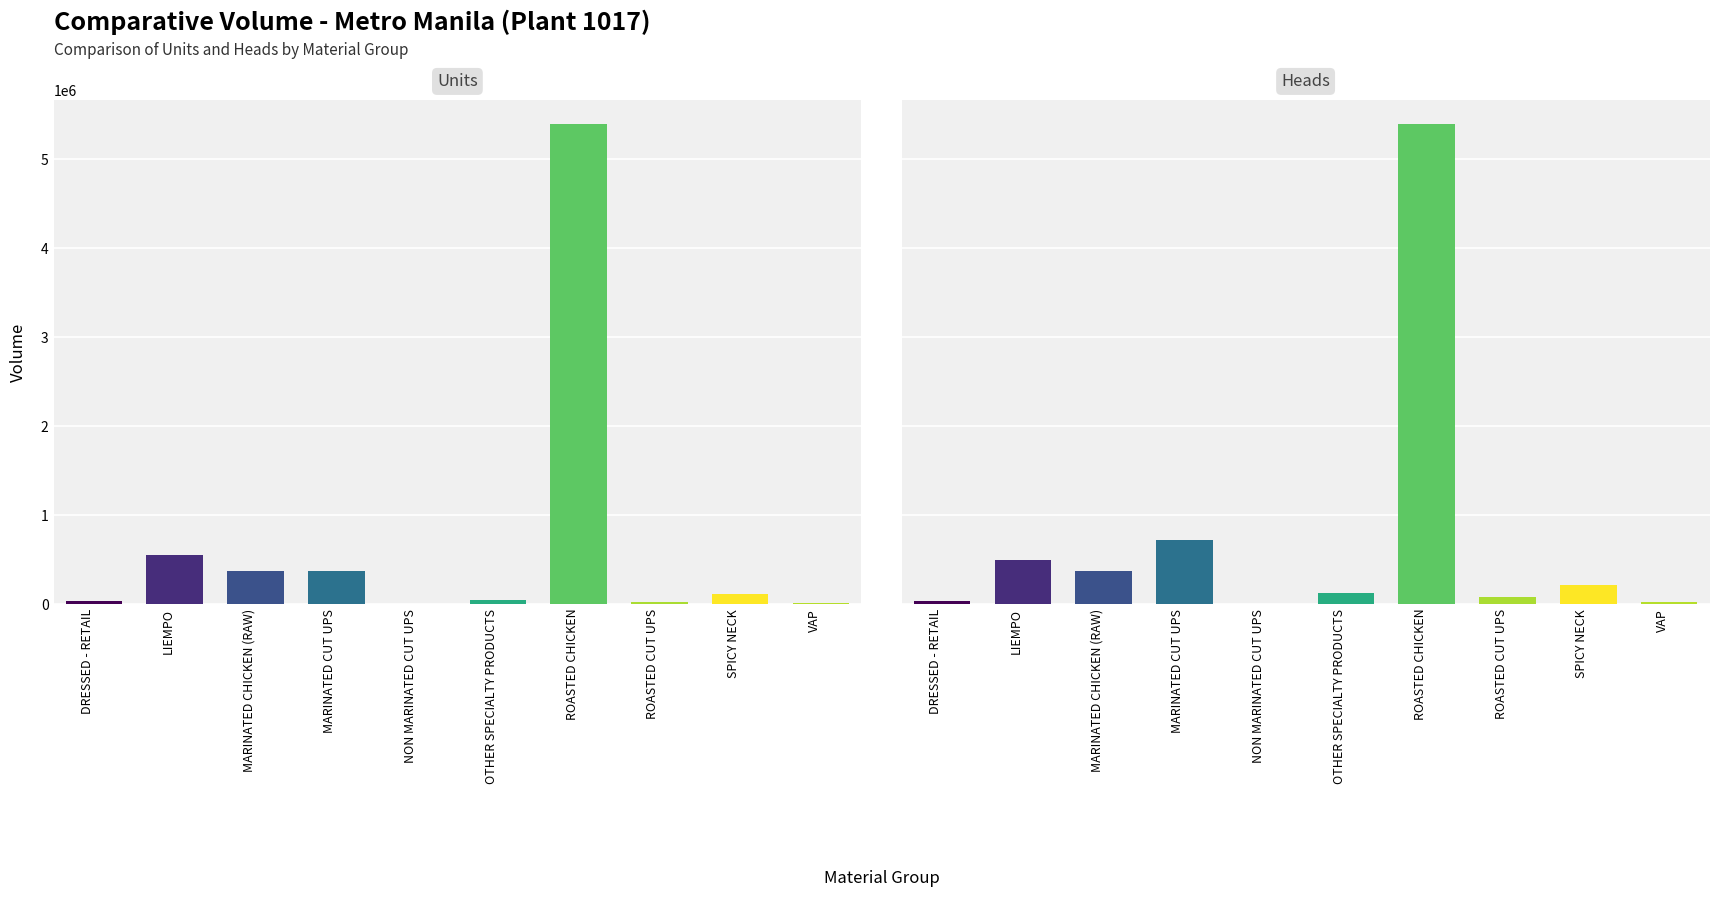

How many values in the Heads series exceed 209644?

5